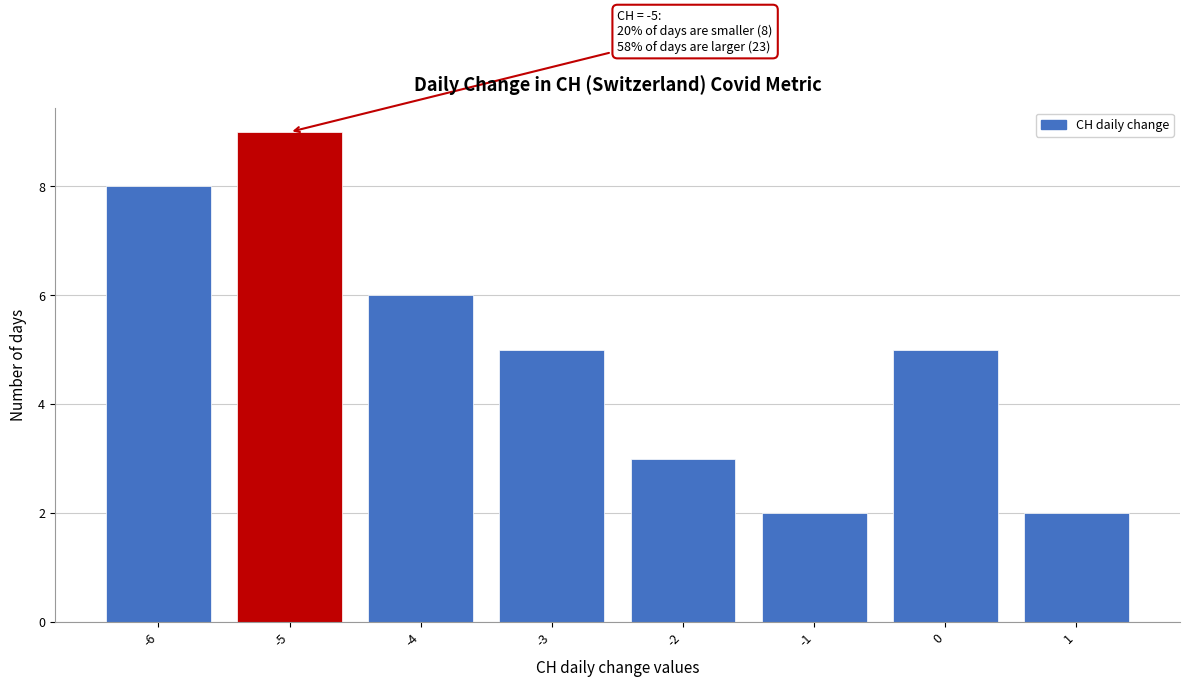

Over which range of the x-axis is the bar tallest?

-5.5 to -4.5